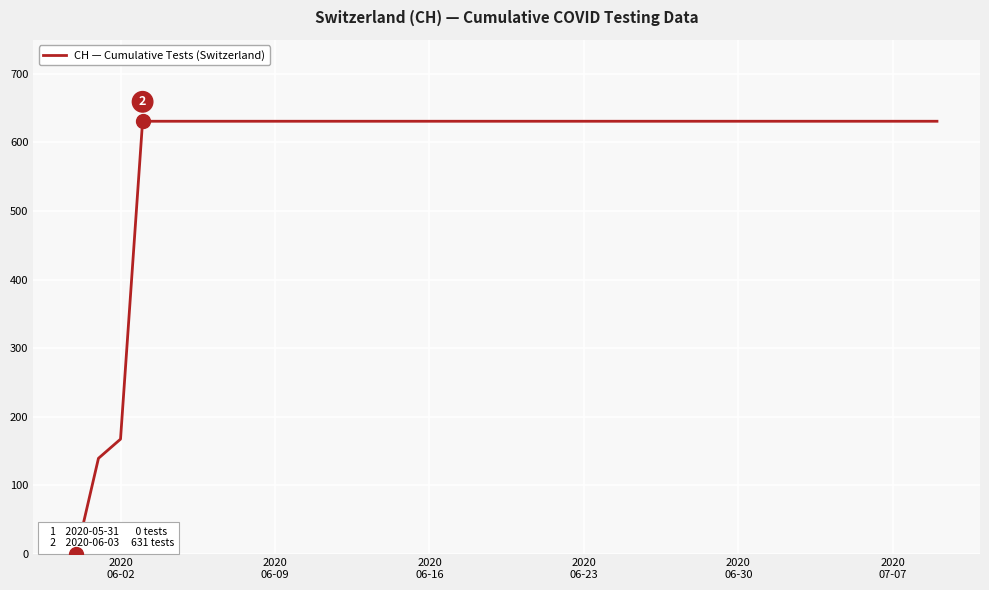

What is the average value?

591